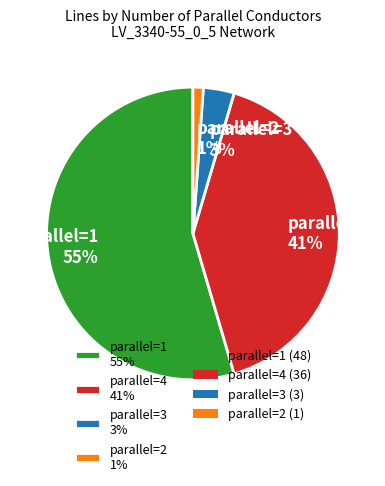

Does parallel=4 41% represent more than half of the total?

No